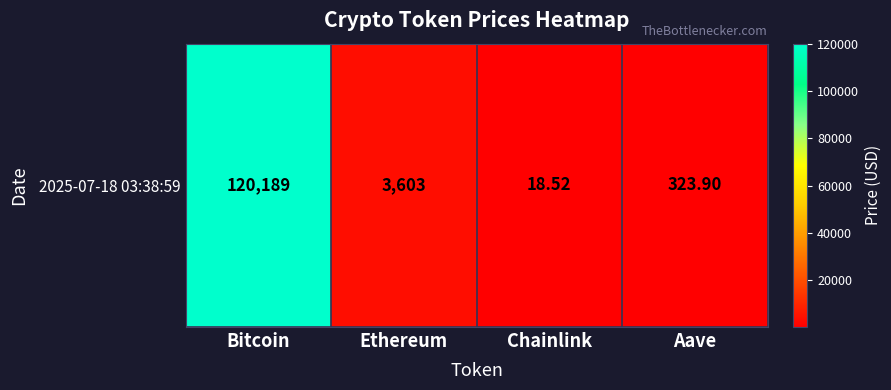

What is the maximum value shown in the chart?

120189.0